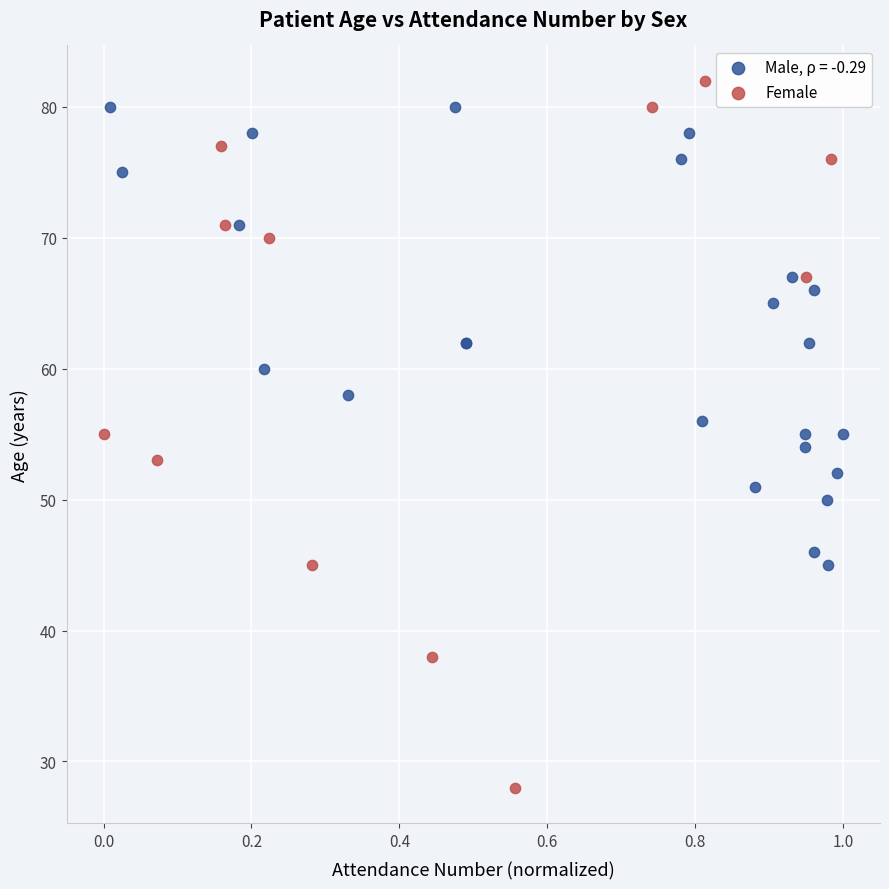

Which series has the largest Y range (max minus min)?

Female